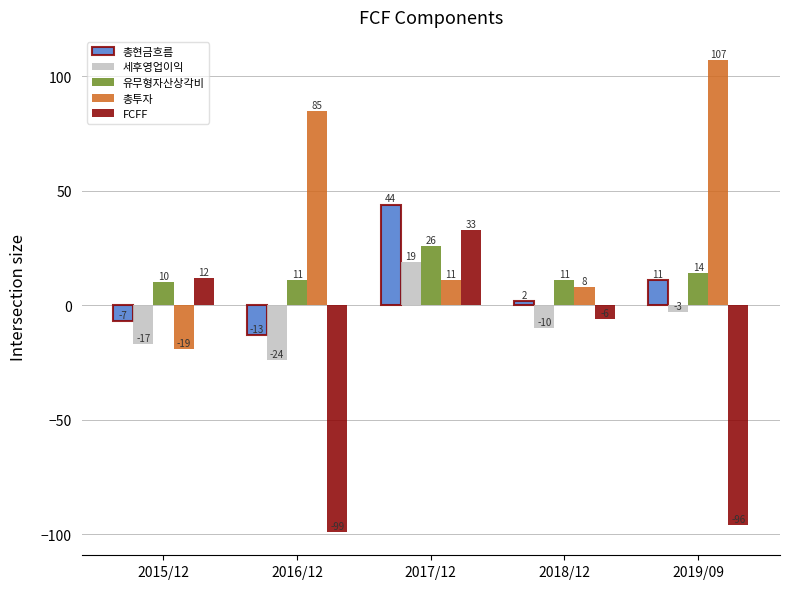

The value of 유무형자산상각비 at 2017/12 is 26. True or false?

True